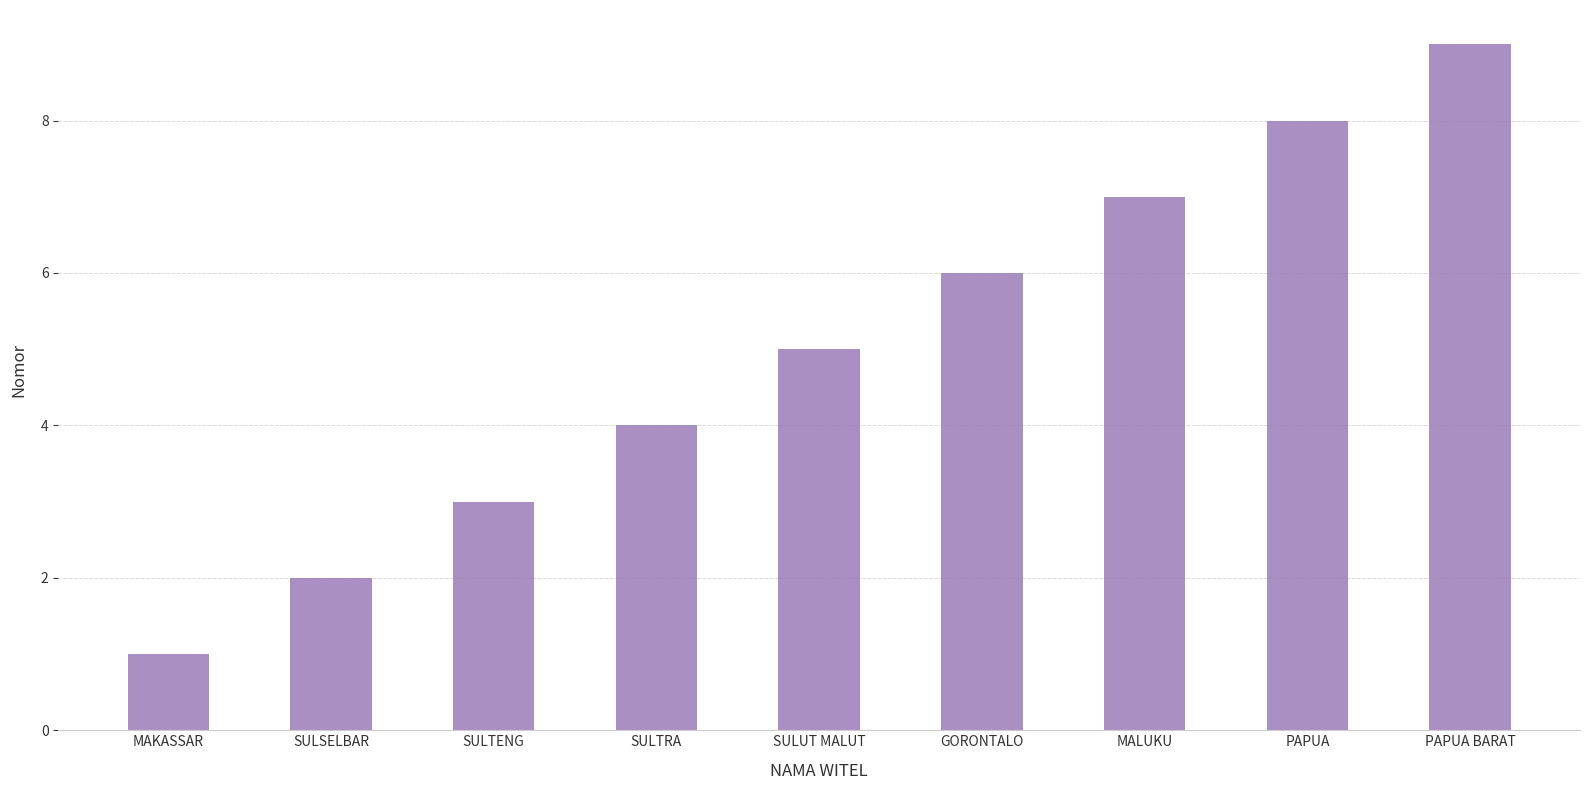

What is the value of the 9th bar from the left?

9